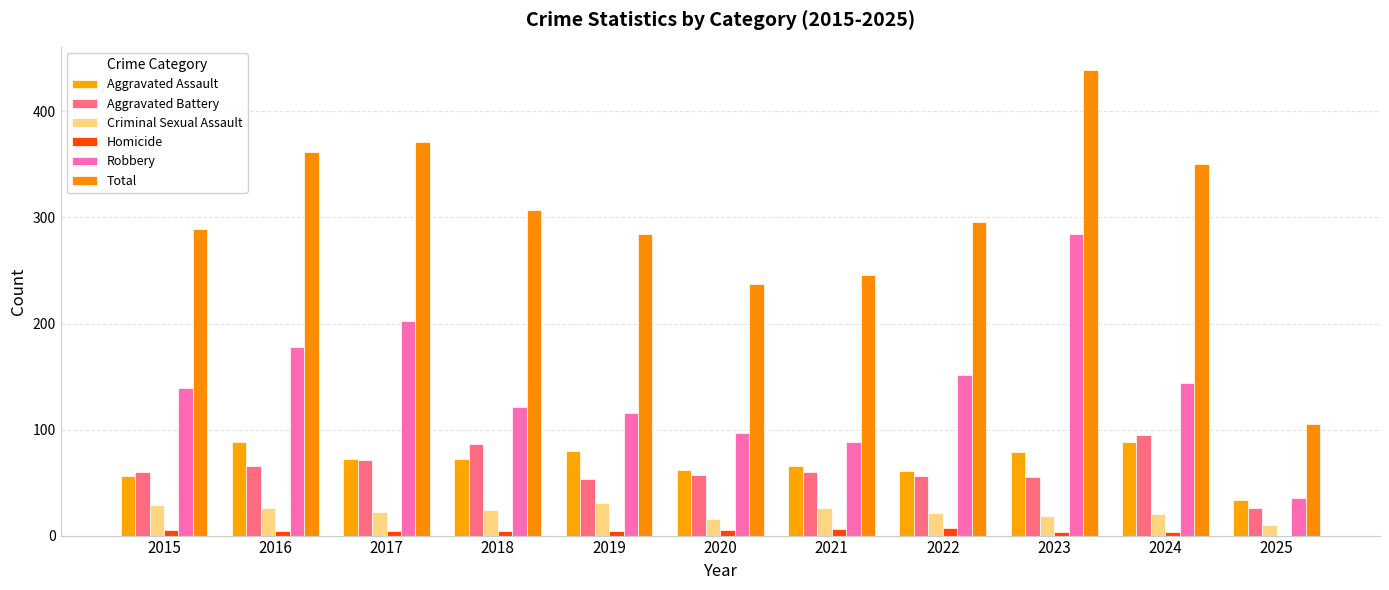

What is the difference between the maximum and minimum values in the Criminal Sexual Assault series?

21